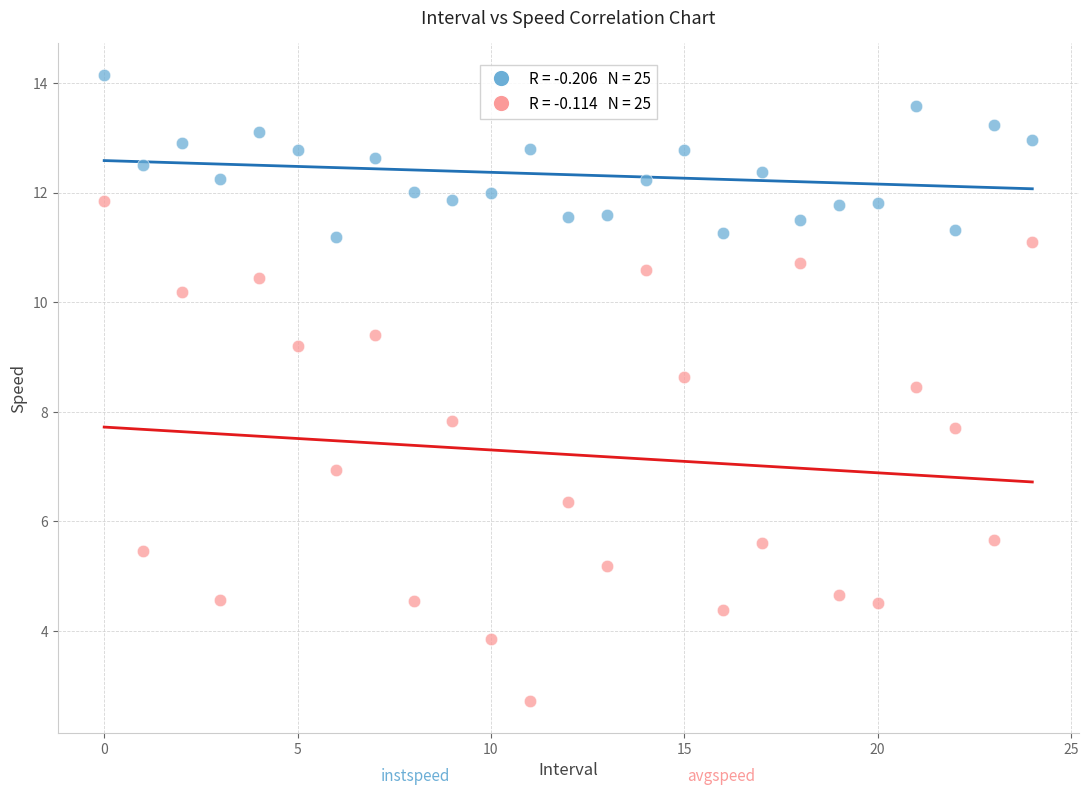

Across all data points, what is the range of Y values (max minus min)?

11.4